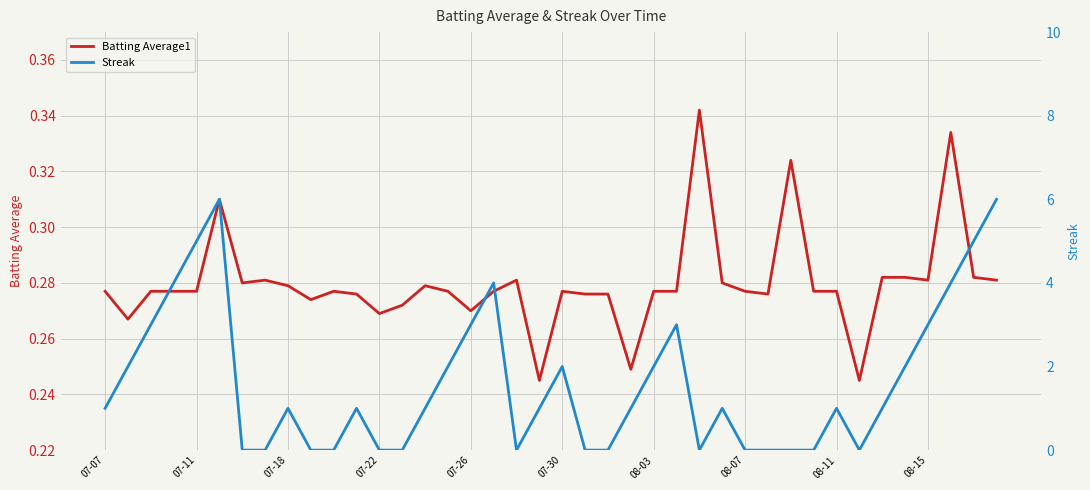

At how many categories does at least one series exceed 4?

4